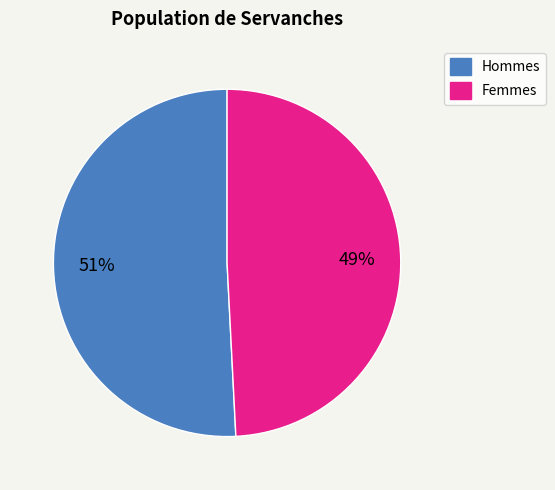

To the nearest percent, what is the difference between the largest and smallest slice percentages?

2%